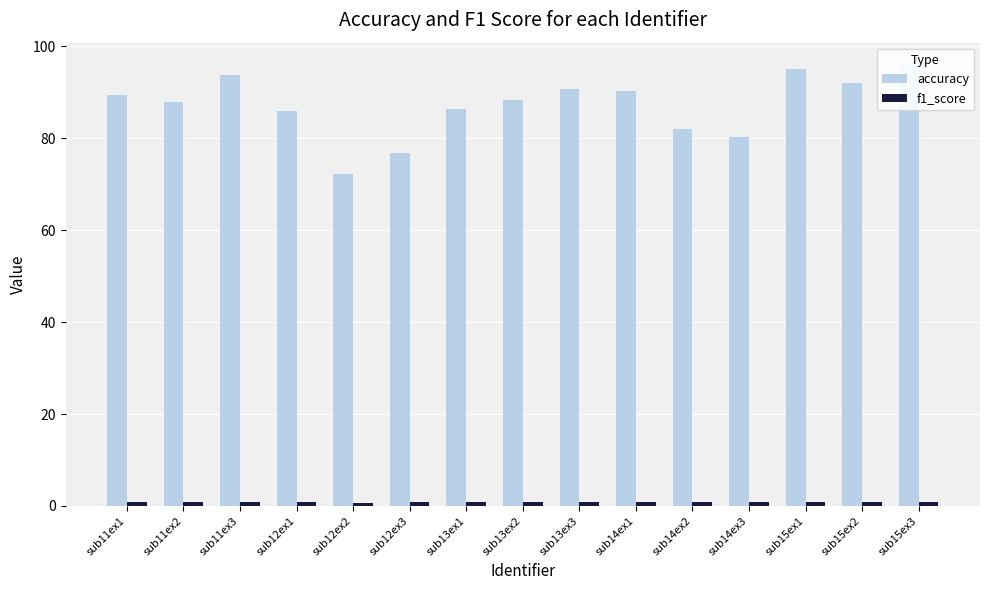

How many bars are there in total?

30